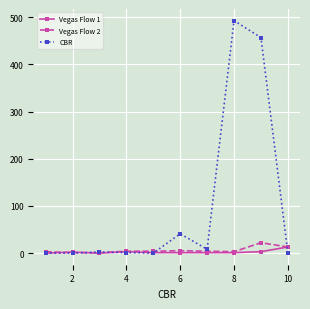

What are all the series names shown in the legend?

Vegas Flow 1, Vegas Flow 2, CBR